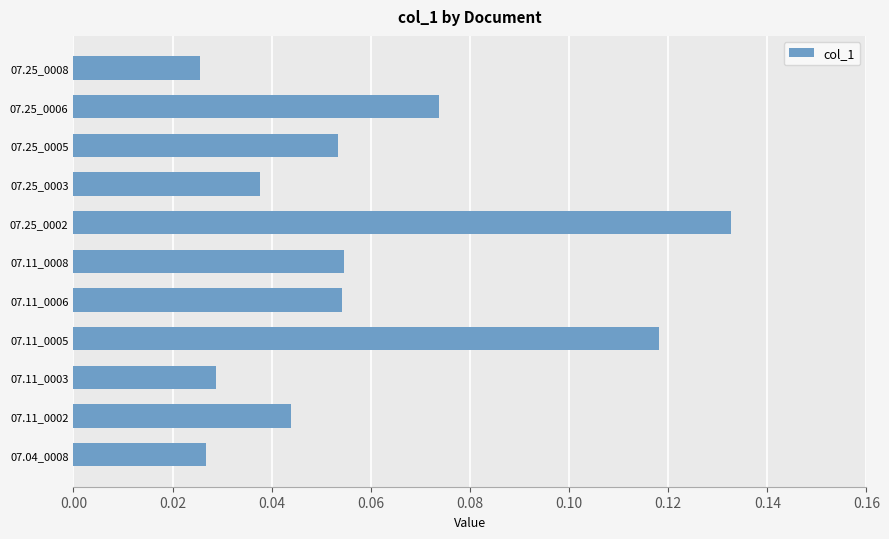

How many values are between 0 and 1?

11